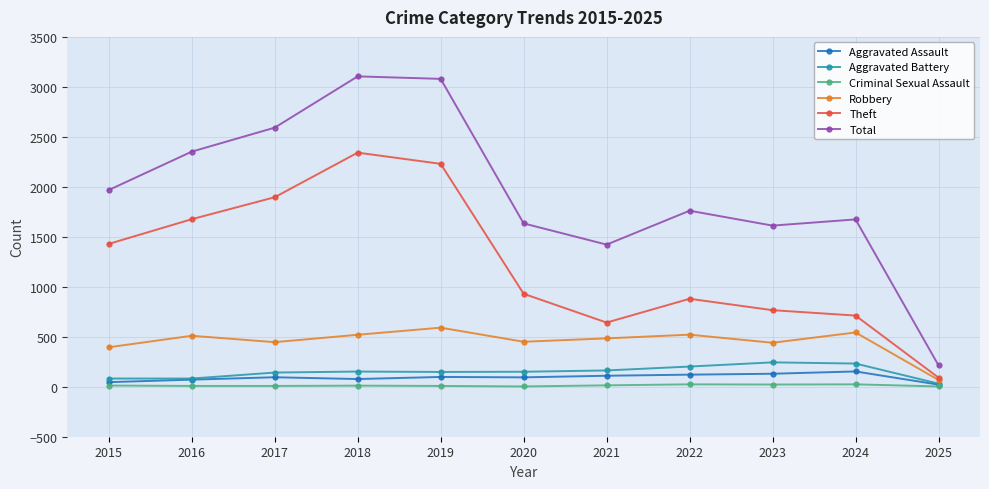

Is it true that Total equals 3080 at 2019?

True